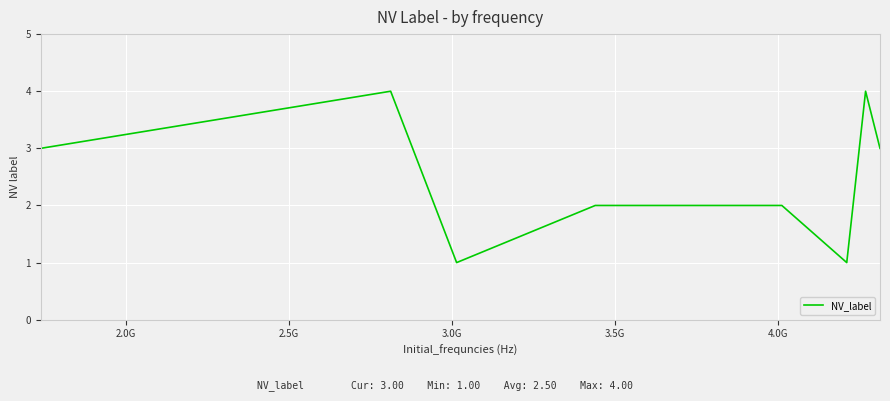

What is the sum of all values?

20